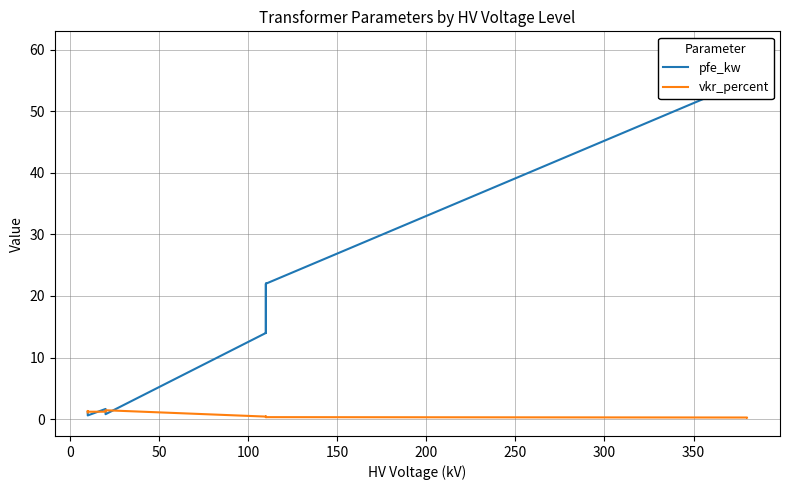

What is the average value of the pfe_kw series?

16.4